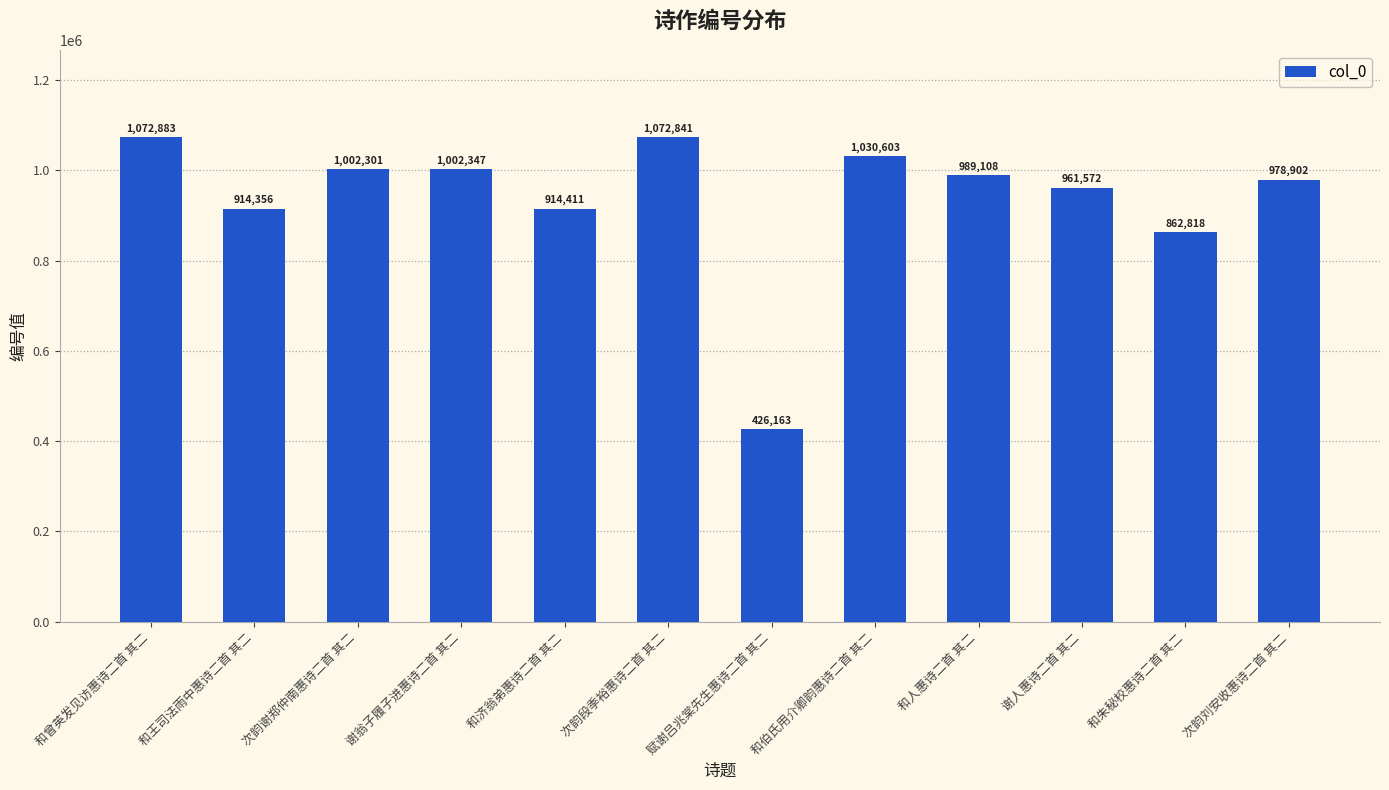

What is the label of the 12th bar from the left?

次韵刘安收惠诗二首 其二